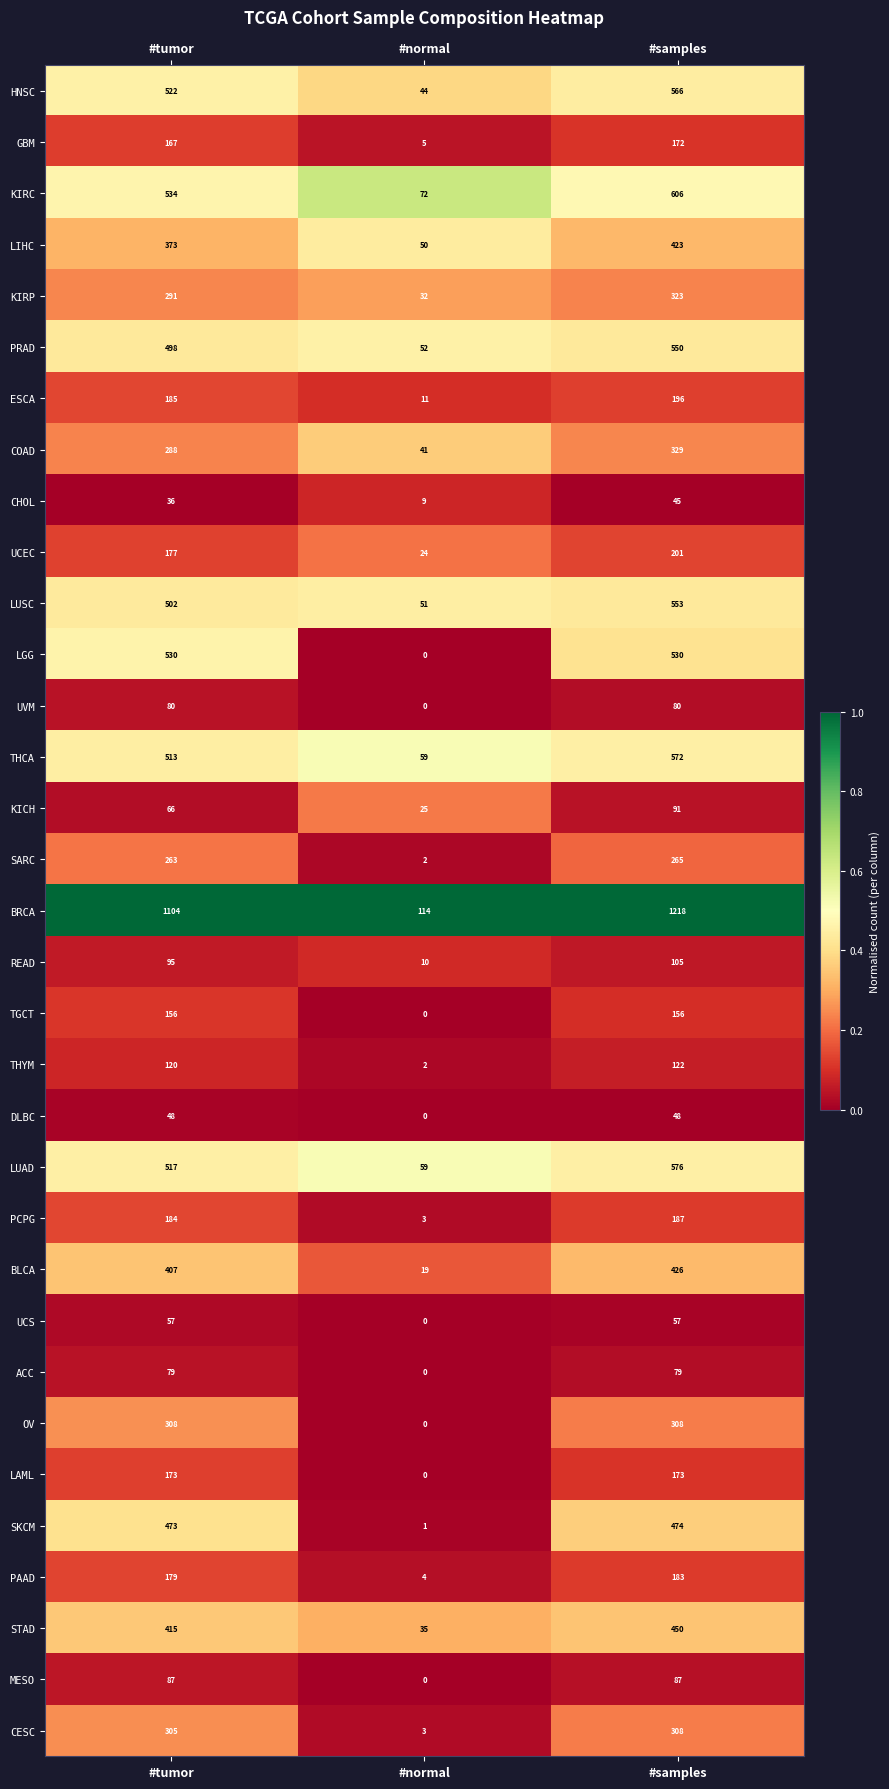

Which series has the largest total across all categories?

BRCA